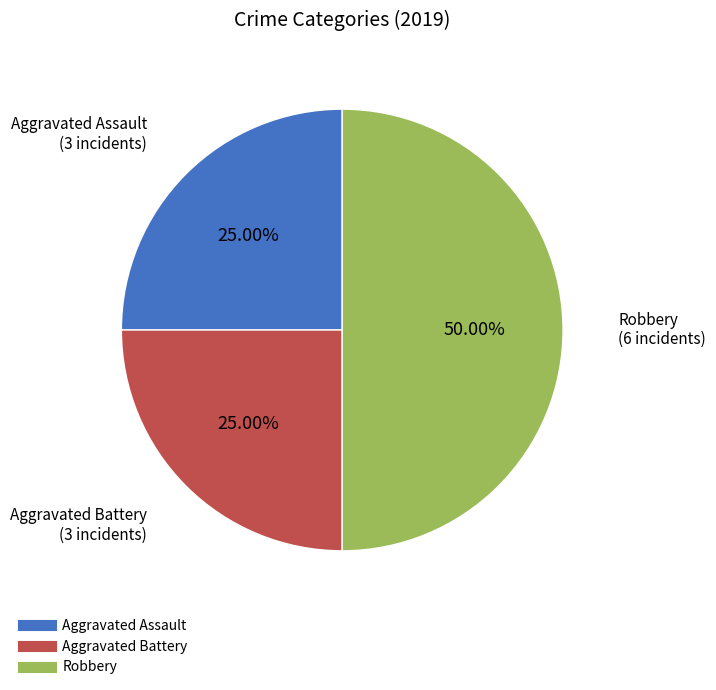

To the nearest percent, what percentage of the pie is Aggravated Assault?

25%